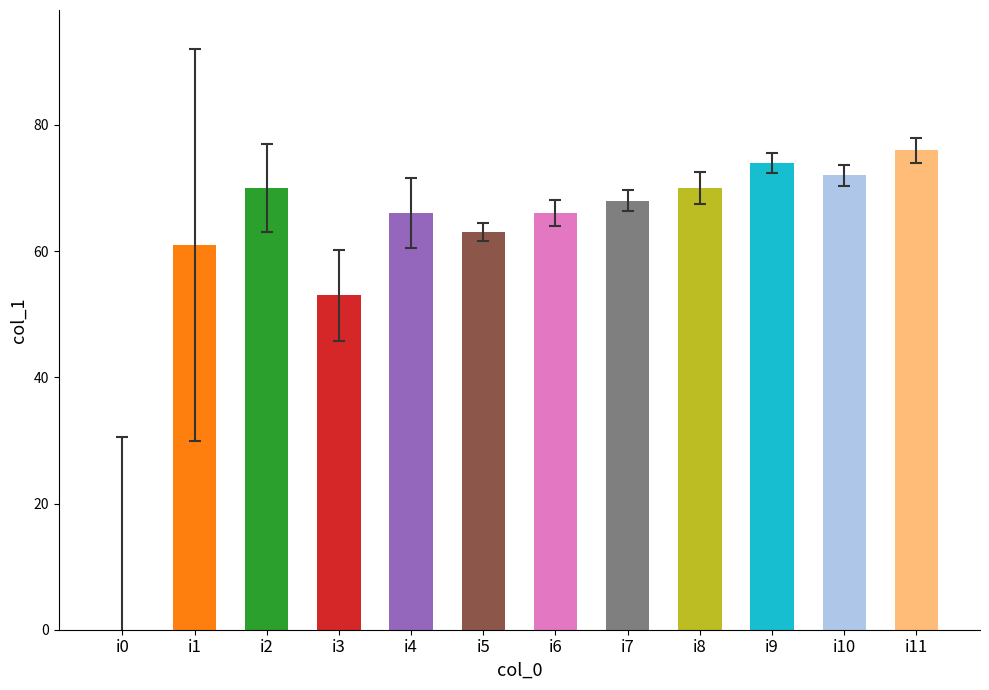

What is the greatest value displayed?

76